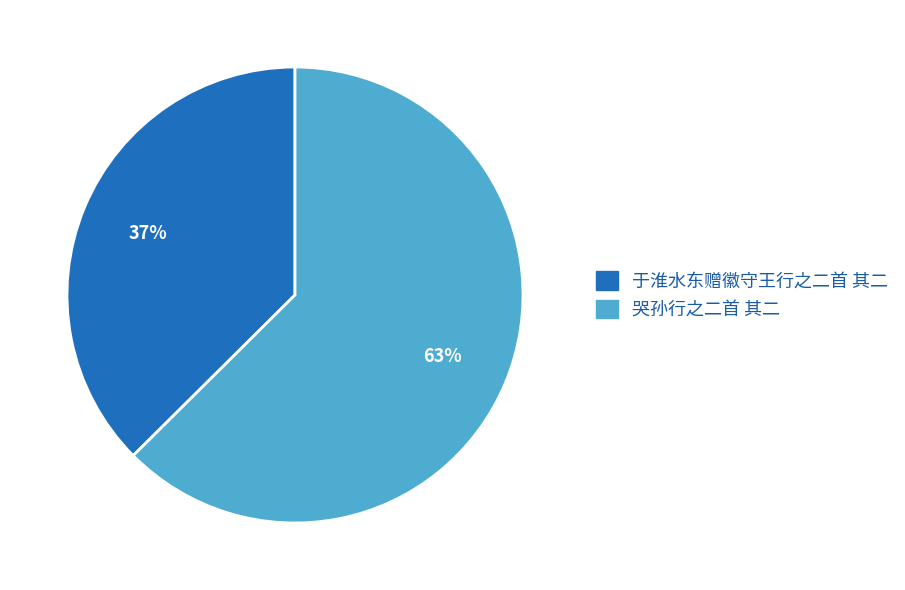

Which category has the biggest portion of the pie?

哭孙行之二首 其二